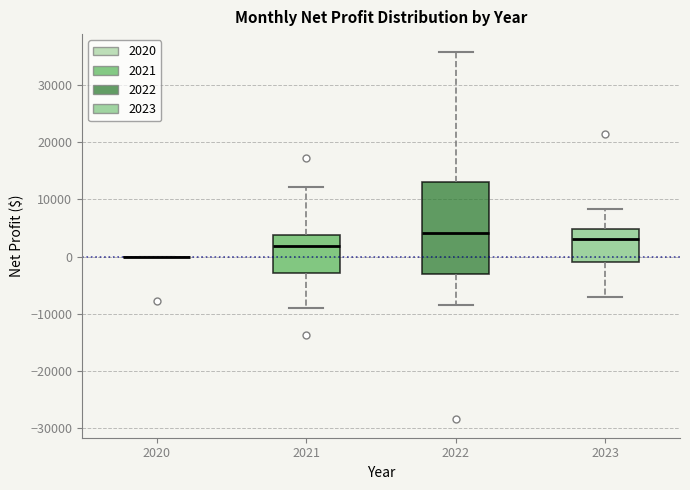

Reading left to right, read every box against the y-axis: the position of its median line, the range the box covers, and the ends of its whiskers. The values are not printed on the chart, so give them approximately, as read against the axis.

2020: box collapsed to a line at 0, whiskers 0 to 0
2021: median 2000, box -3000 to 4000, whiskers -9000 to 12000
2022: median 4000, box -3000 to 13000, whiskers -8000 to 36000
2023: median 3000, box -1000 to 5000, whiskers -7000 to 8000